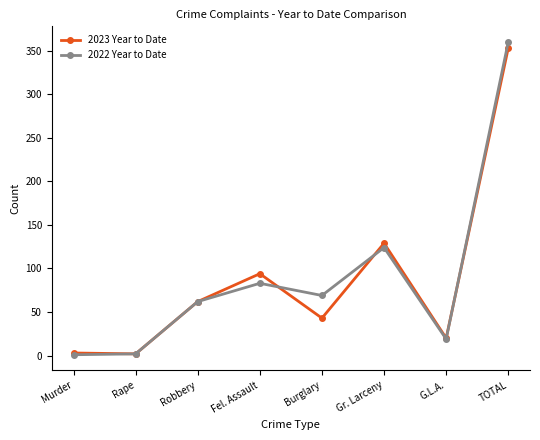

Which series changed the most between Fel. Assault and Burglary?

2023 Year to Date